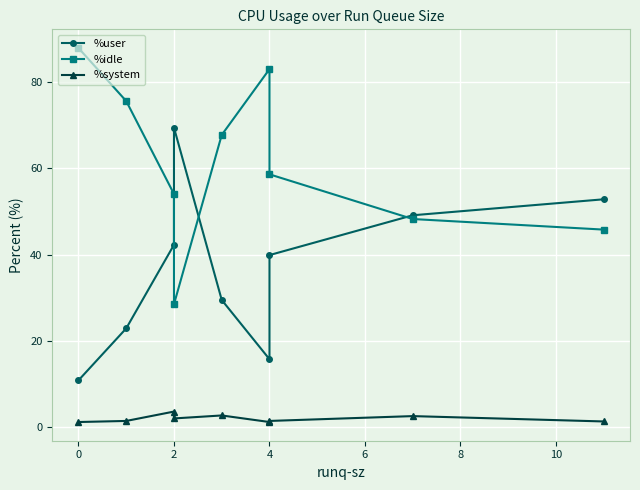

What is the minimum value for %idle?

28.5